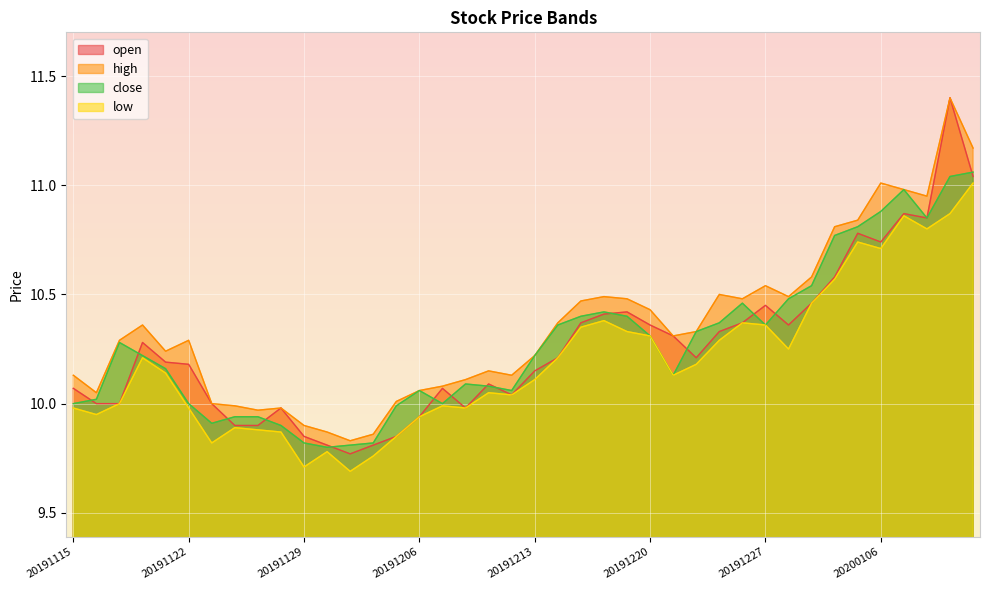

Which category has the lowest value in the close series?

20191202